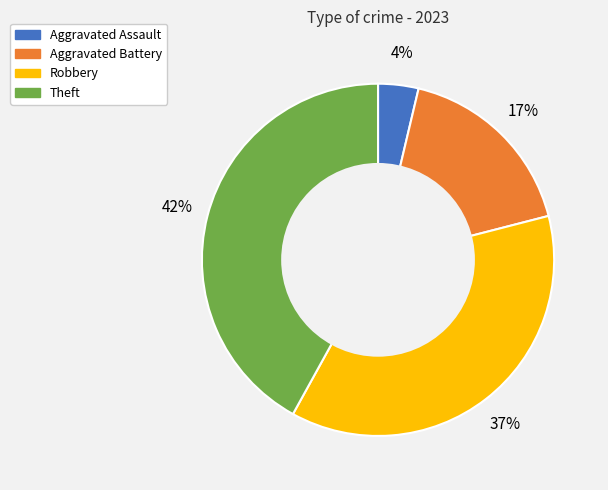

Which has a higher value, Aggravated Assault or Robbery?

Robbery